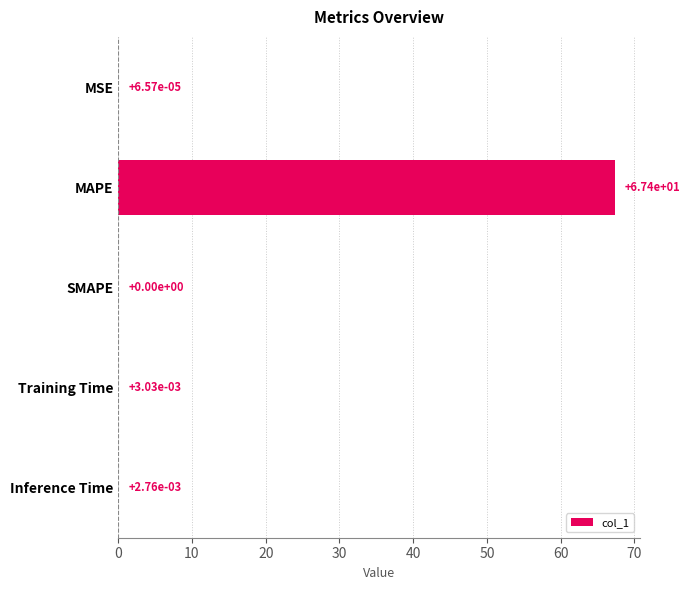

Between MAPE and Training Time, which is larger?

MAPE